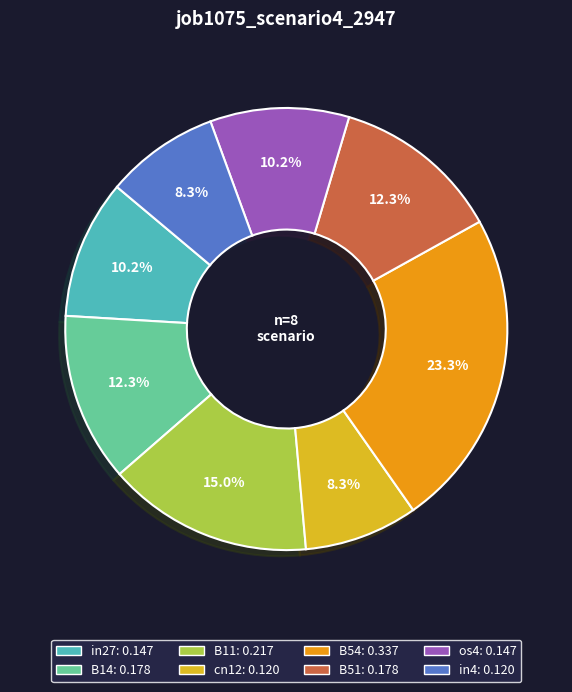

To the nearest percent, what is the average slice percentage?

12%